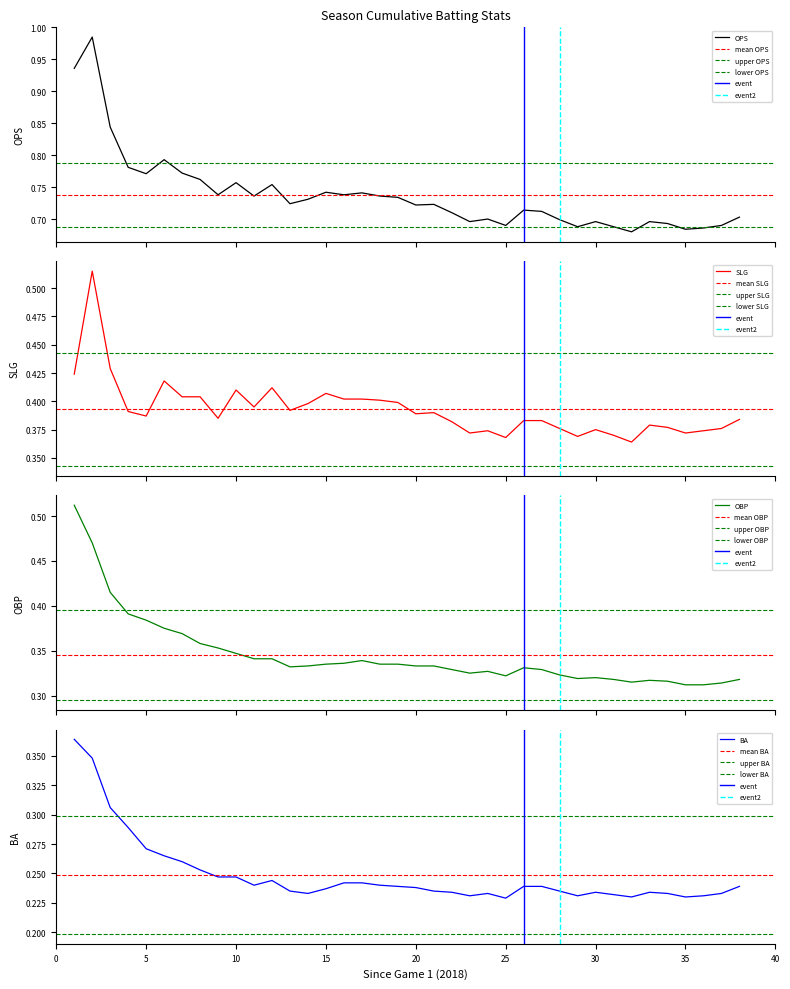

Rank the series at 16 from lowest to highest value.

BA, OBP, SLG, OPS